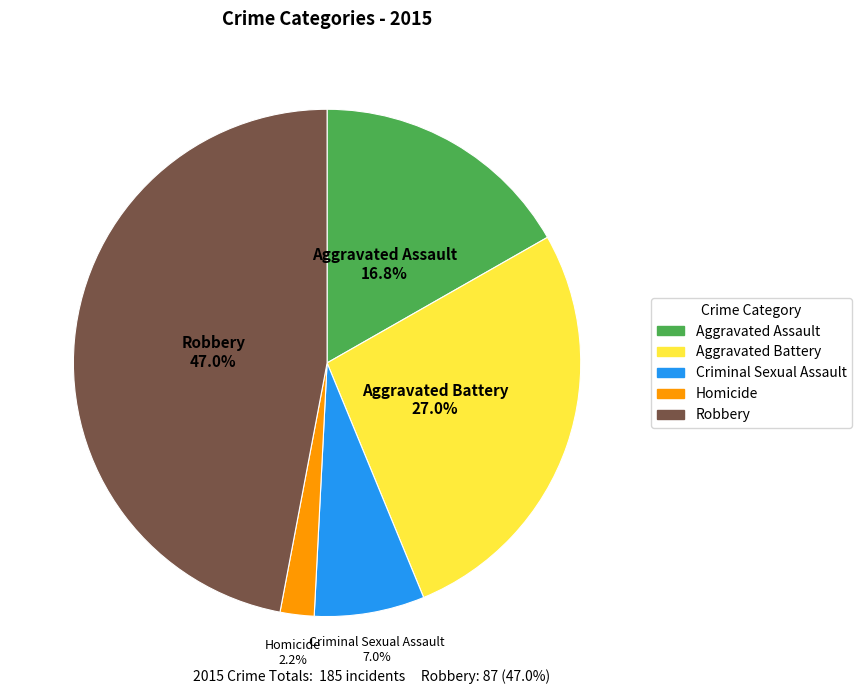

To the nearest percent, what portion does Aggravated Battery represent?

27%